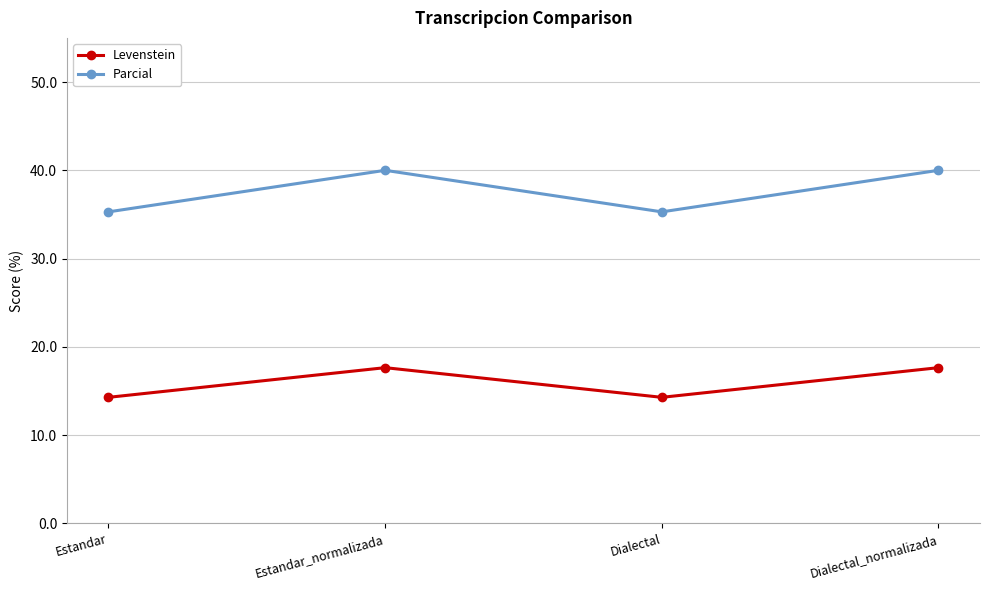

Which series has the widest spread of values?

Parcial